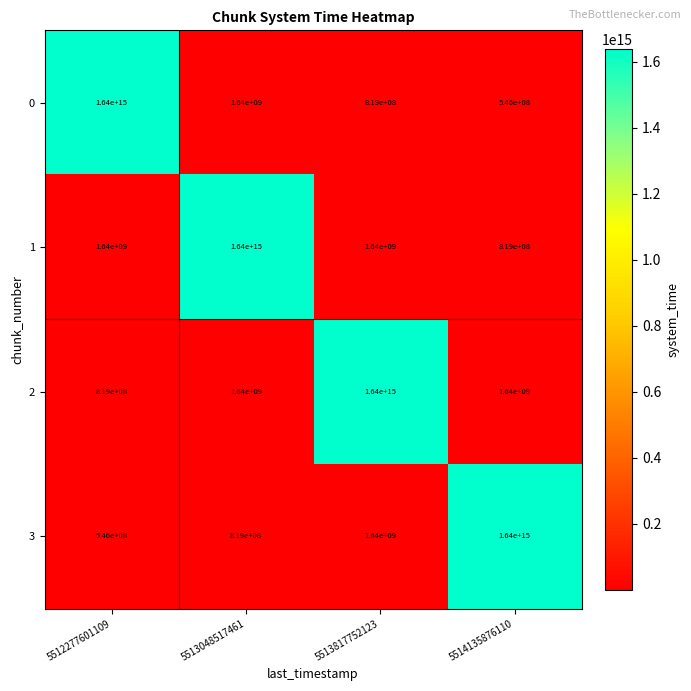

Is the value of 3 at 5514135876110 greater than the value of 2 at 5512277601109?

Yes